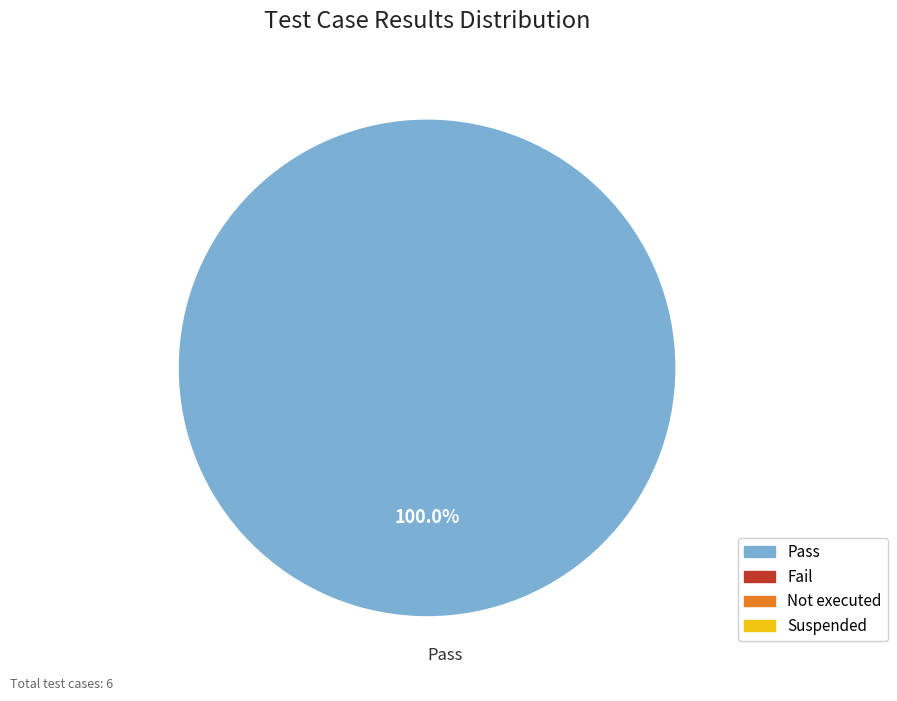

Is it true that Pass is 100% of the pie?

True